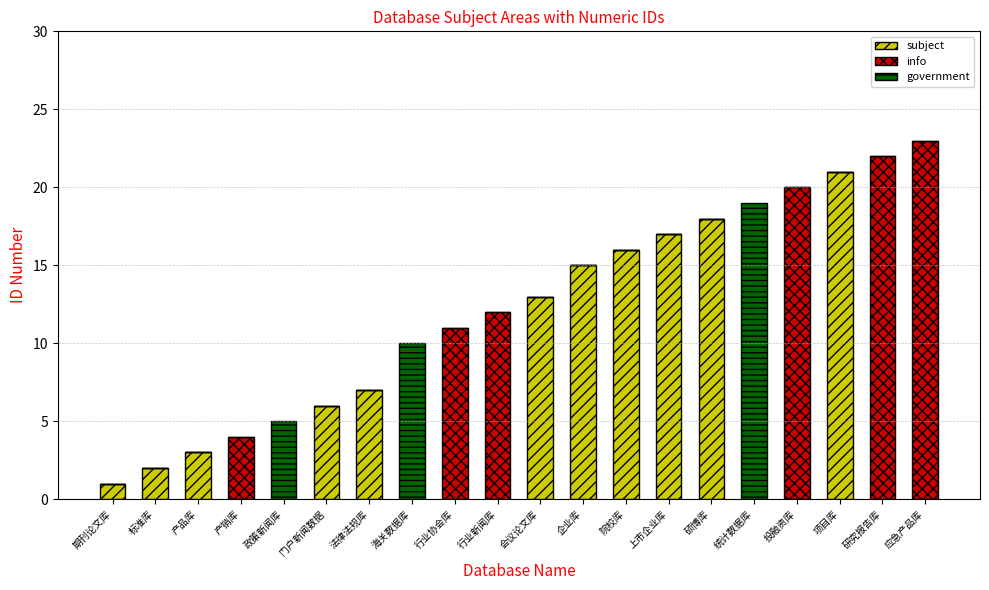

Which category has the highest value in the subject series?

项目库